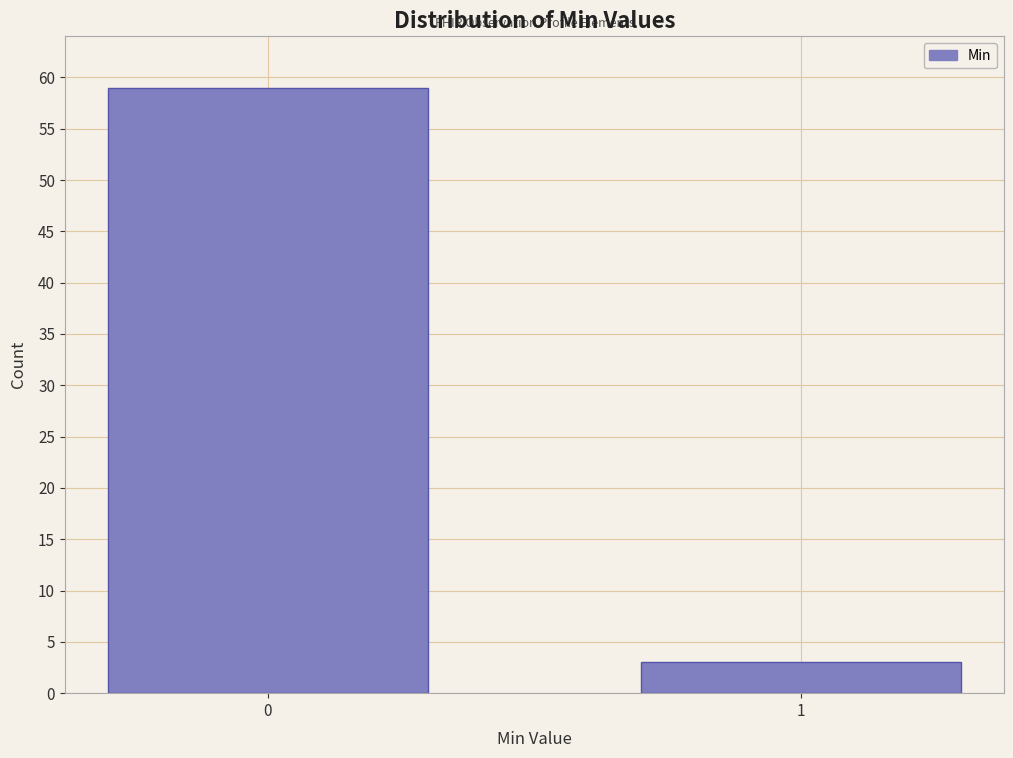

Reading left to right, transcribe all the data shown in this chart.

59	3